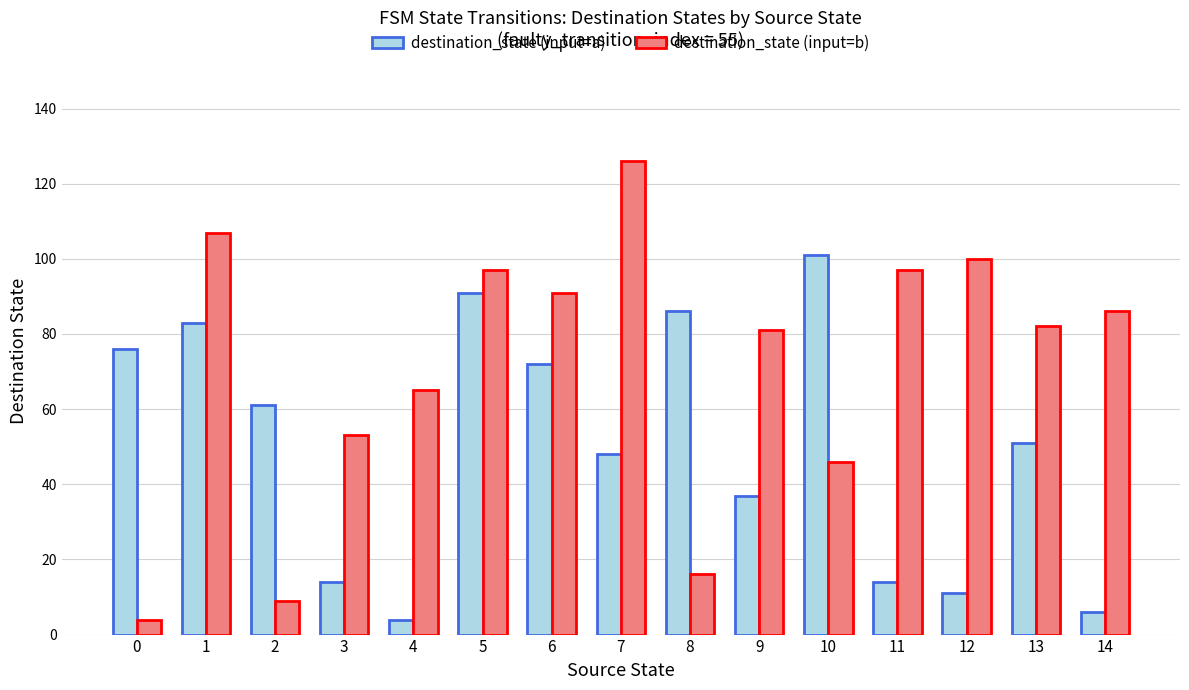

How many data points in destination_state (input=b) are less than 82?

7